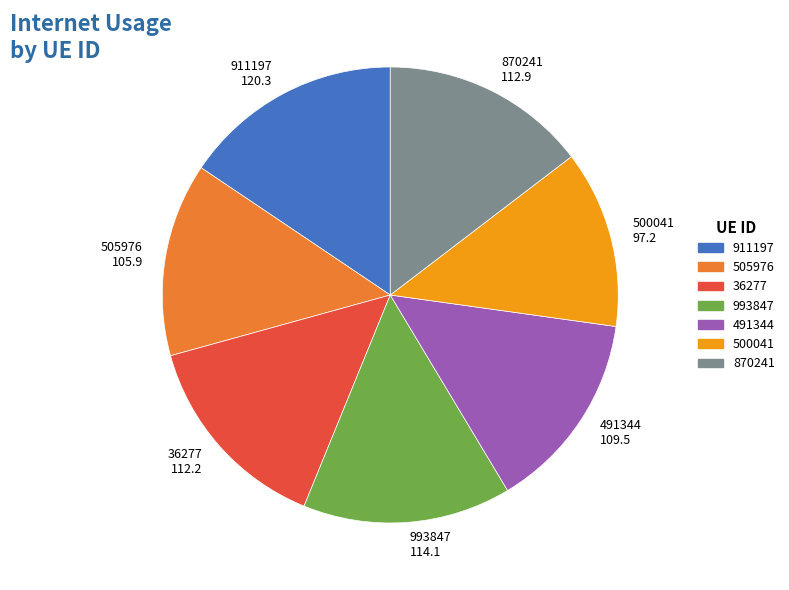

Do 491344 and 36277 together represent more than half of the pie?

No